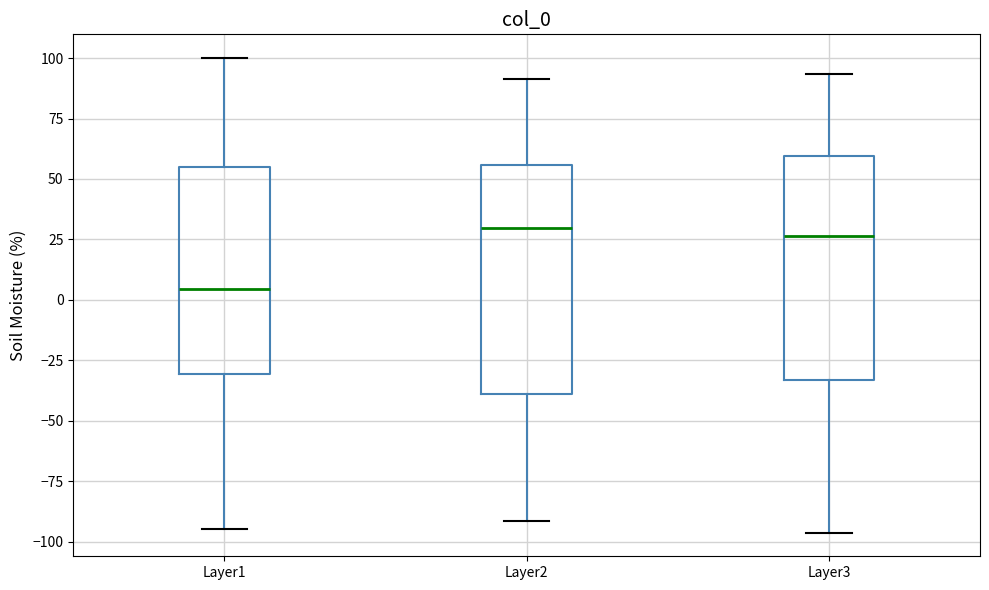

Reading left to right, transcribe this box plot: for each box, give where its median line is, the range the box spans, and where its two whiskers end, as read against the y-axis. The values are not printed on the chart, so give them approximately, as read against the axis.

Layer1: median 5, box -30 to 55, whiskers -95 to 100
Layer2: median 30, box -40 to 55, whiskers -90 to 90
Layer3: median 25, box -35 to 60, whiskers -95 to 95